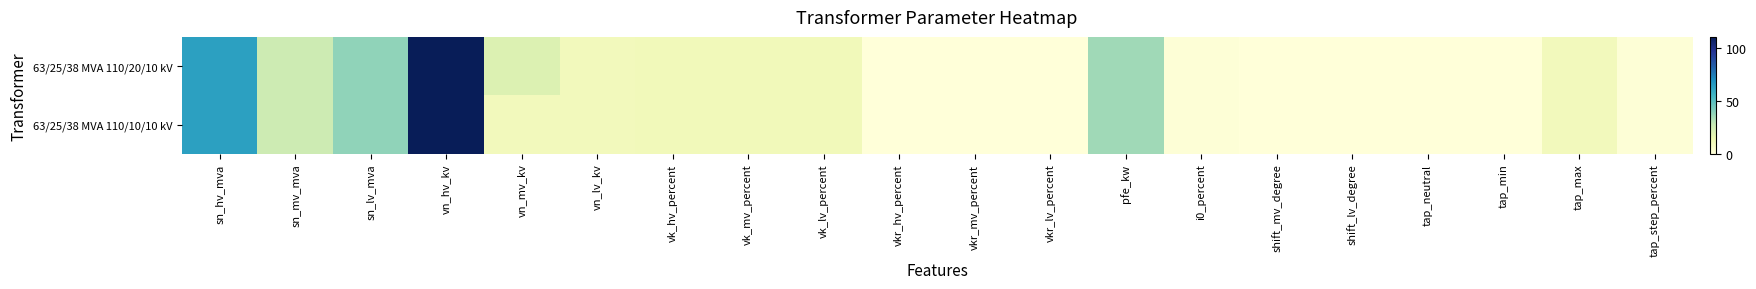

At vkr_hv_percent, list the series in order from smallest to largest.

63/25/38 MVA 110/20/10 kV, 63/25/38 MVA 110/10/10 kV